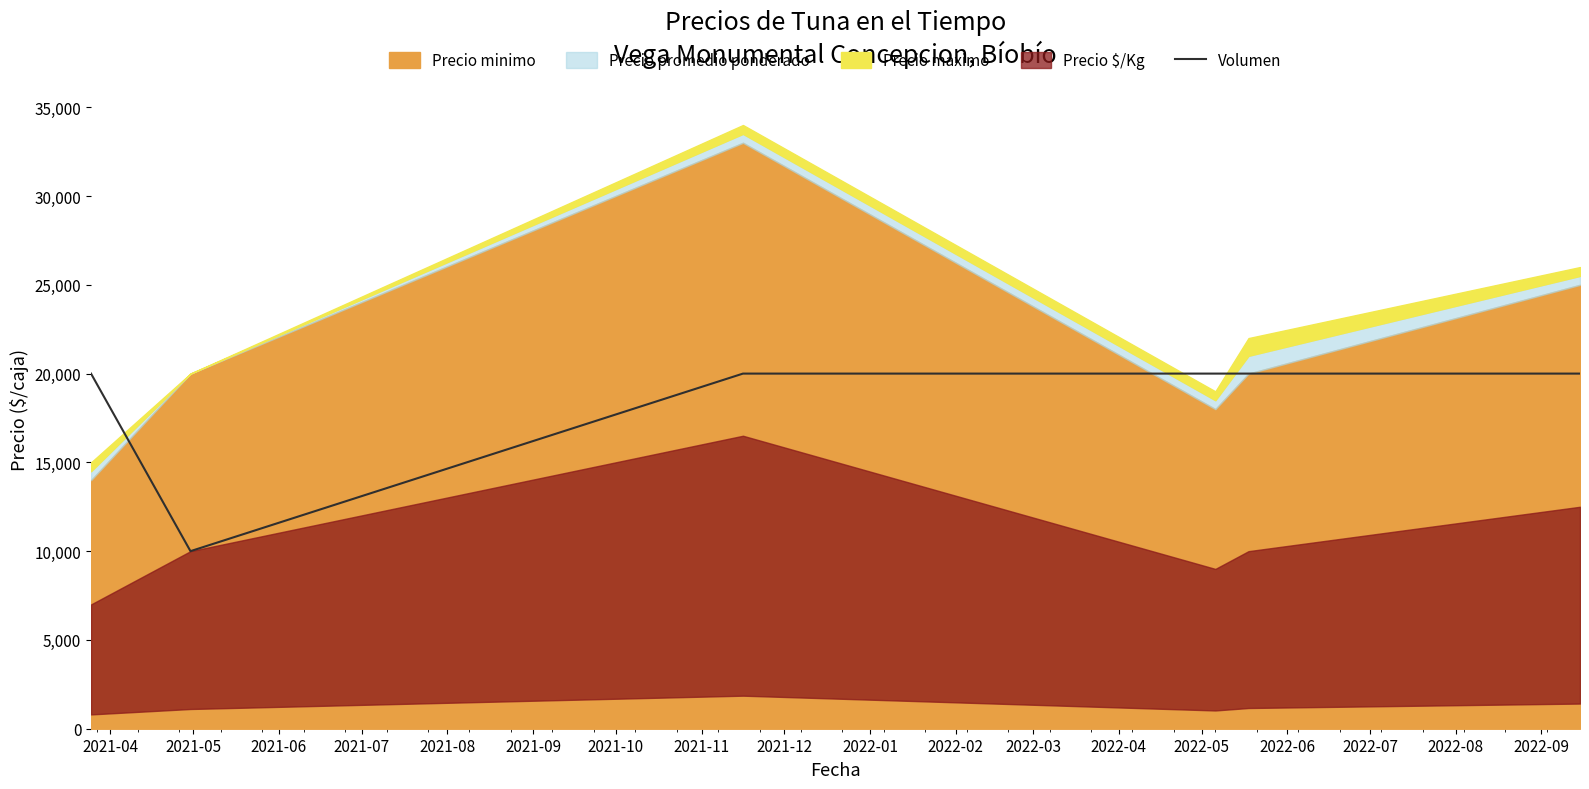

What is the value of the 5th point from the left?

20000